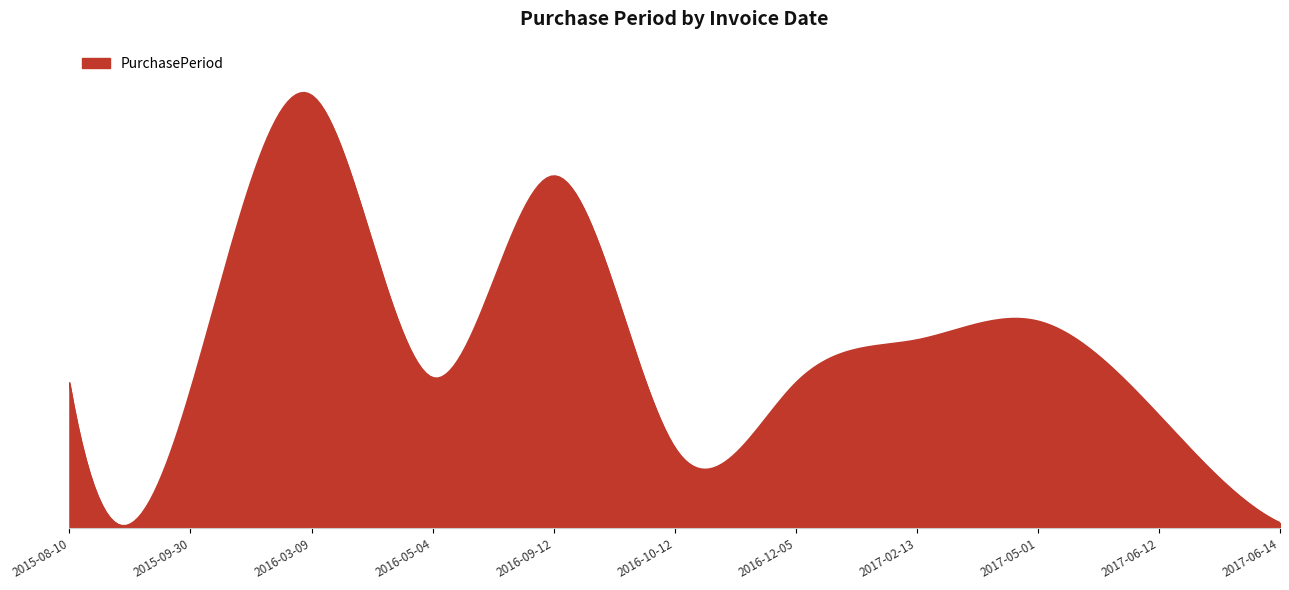

Reading left to right, what are all the values shown in this chart?

54	51	161	56	131	30	54	70	77	42	2